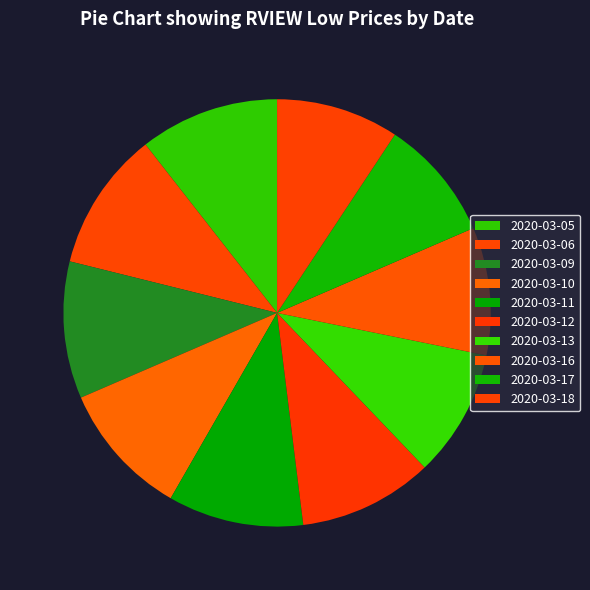

How many slices are in this pie chart?

10